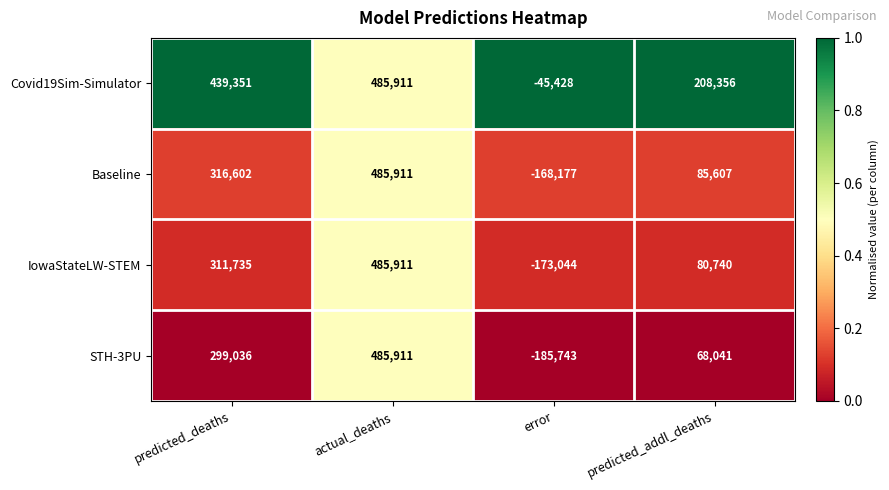

What is the average value of the Baseline series?

179986